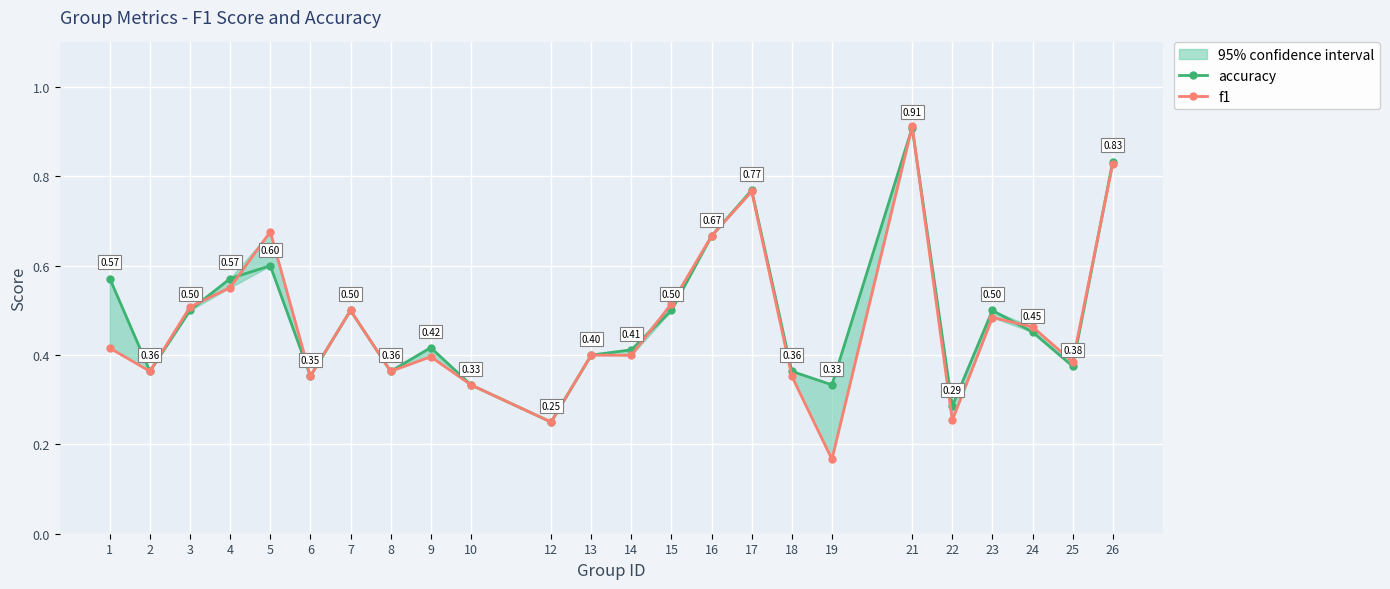

Reading right to left, transcribe all the data shown in this chart.

accuracy: 26=0.8	25=0.4	24=0.5	23=0.5	22=0.3	21=0.9	19=0.3	18=0.4	17=0.8	16=0.7	15=0.5	14=0.4	13=0.4	12=0.2	10=0.3	9=0.4	8=0.4	7=0.5	6=0.4	5=0.6	4=0.6	3=0.5	2=0.4	1=0.6
f1: 26=0.8	25=0.4	24=0.5	23=0.5	22=0.3	21=0.9	19=0.2	18=0.4	17=0.8	16=0.7	15=0.5	14=0.4	13=0.4	12=0.2	10=0.3	9=0.4	8=0.4	7=0.5	6=0.4	5=0.7	4=0.6	3=0.5	2=0.4	1=0.4